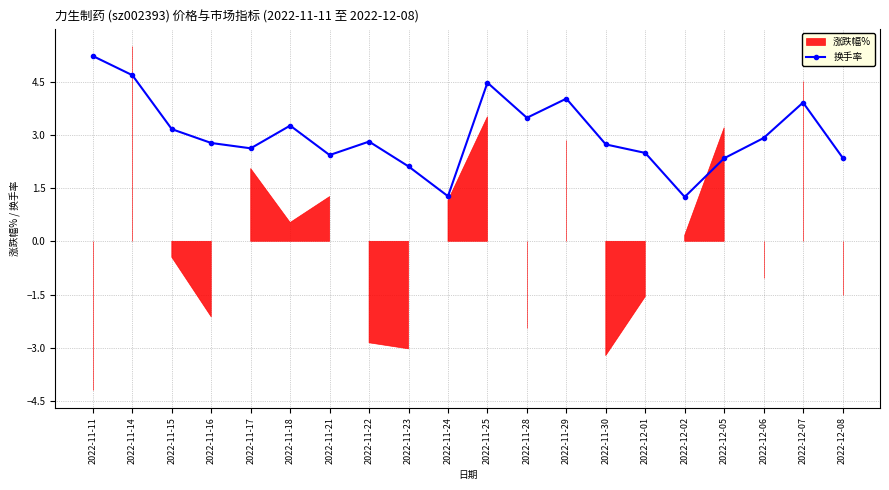

What is the label of the 15th point from the right?

2022-11-18